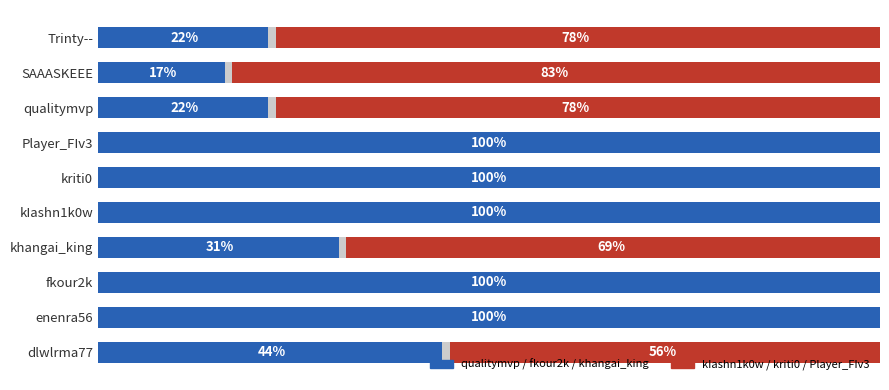

What is the average value of the Group A (qualitymvp/fkour2k/khangai) series?

63.7